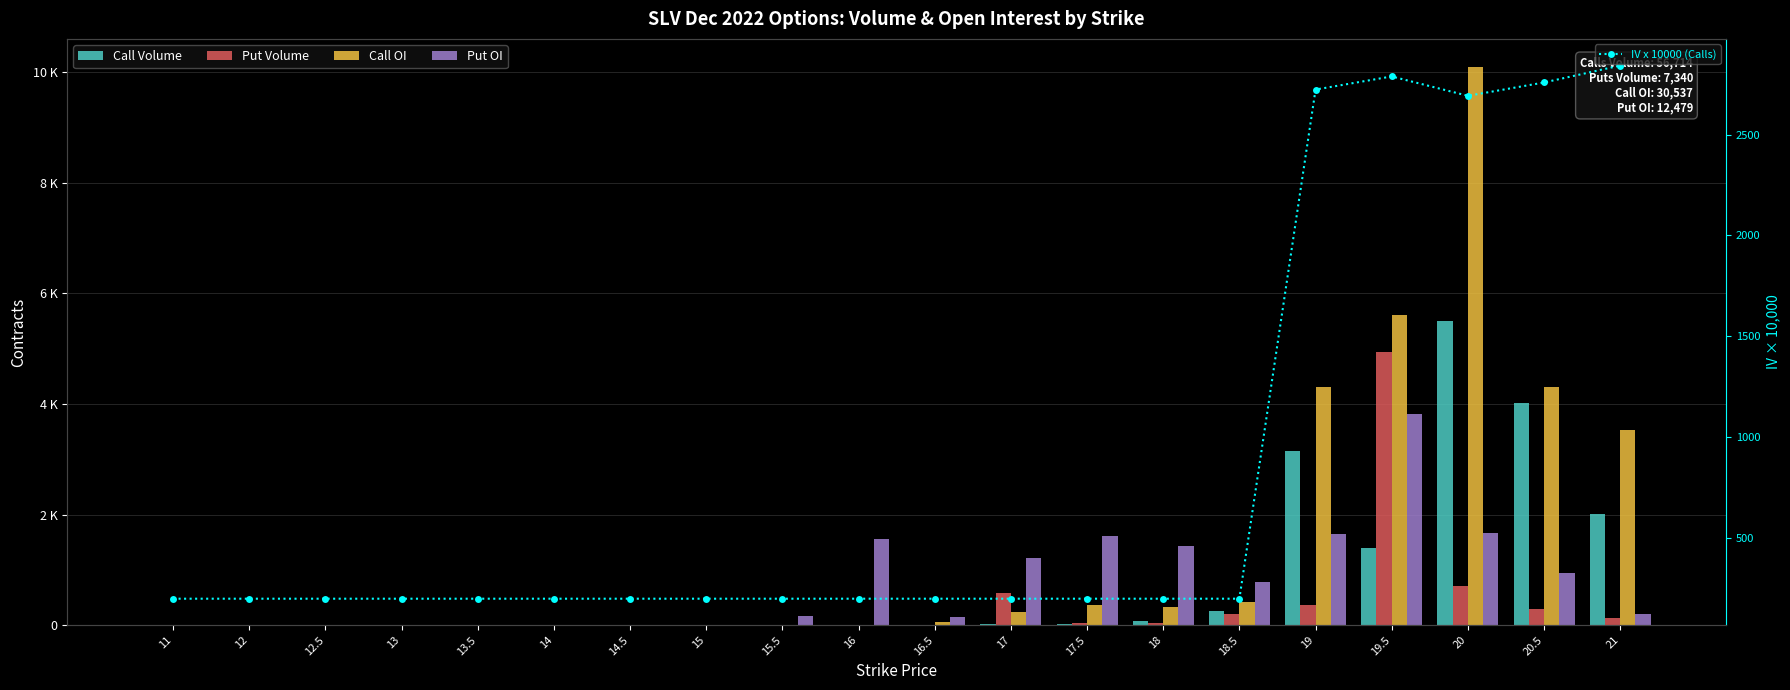

The IV x 10000 (Calls) series shows 200 at 11. True or false?

True